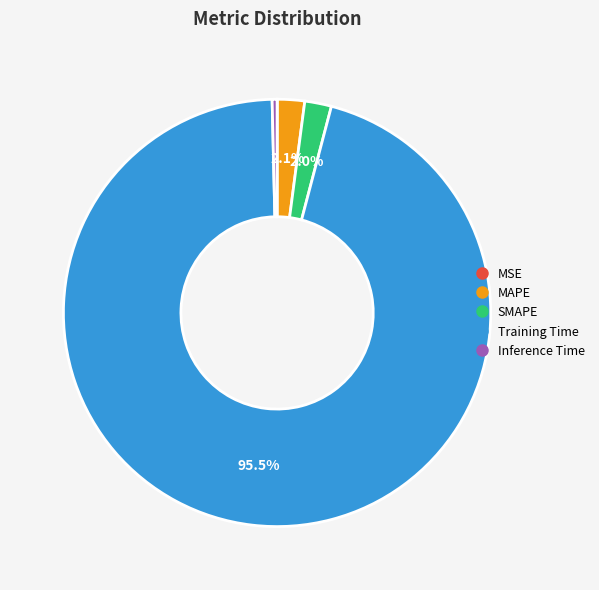

Is there a majority slice in this chart?

Yes